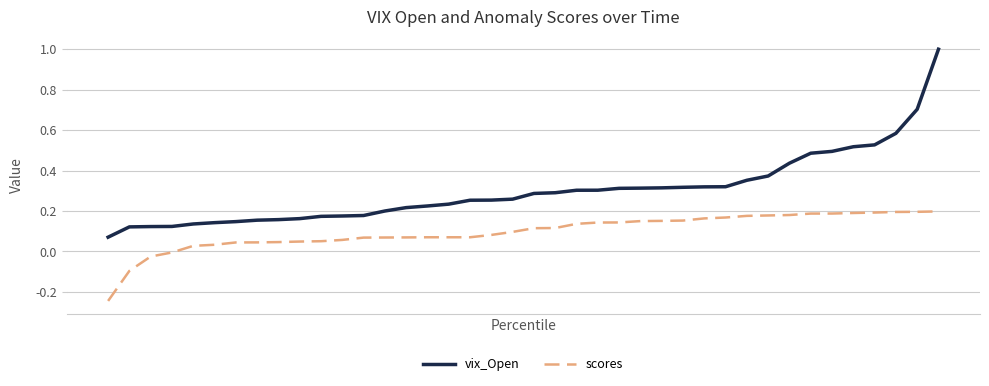

Which series has the largest range (max minus min)?

vix_Open